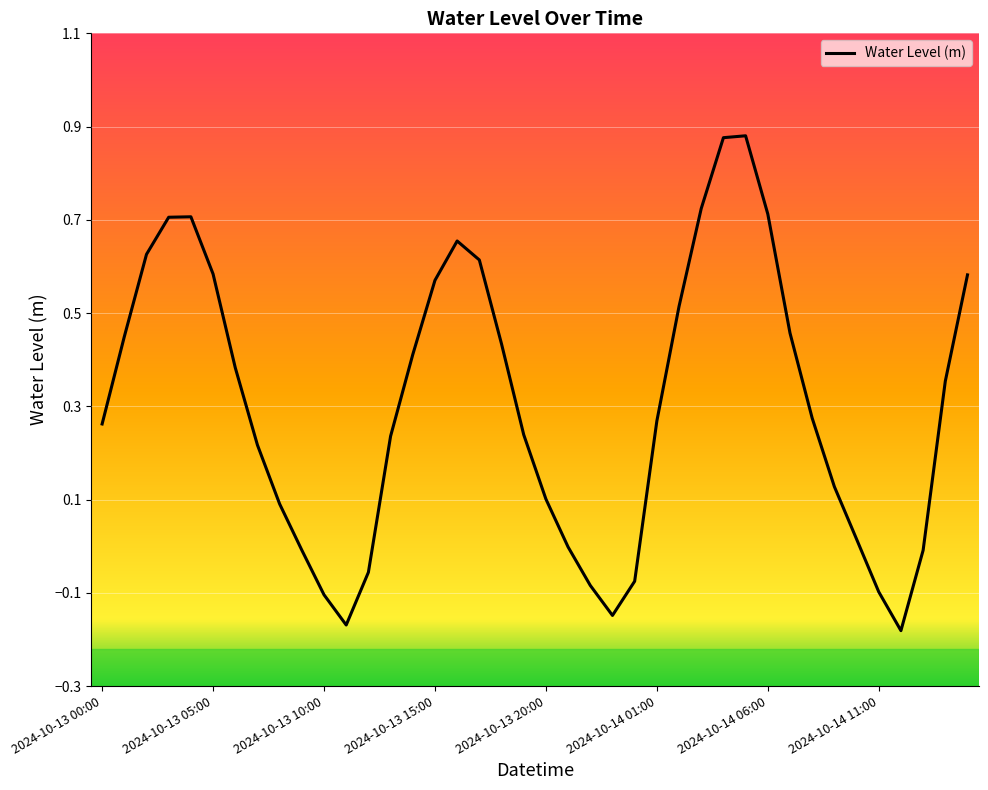

What is the maximum value shown in the chart?

0.9